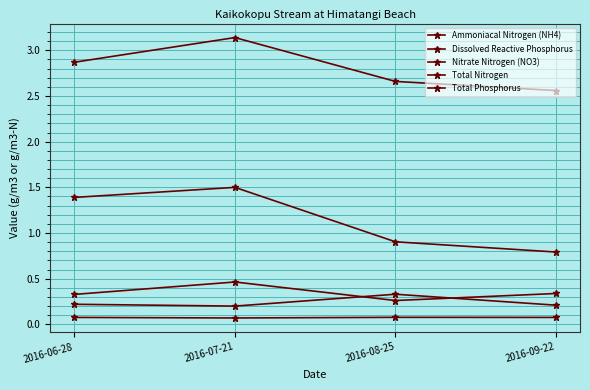

At 2016-06-28, list the series in order from largest to smallest.

Total Nitrogen, Nitrate Nitrogen (NO3), Total Phosphorus, Ammoniacal Nitrogen (NH4), Dissolved Reactive Phosphorus